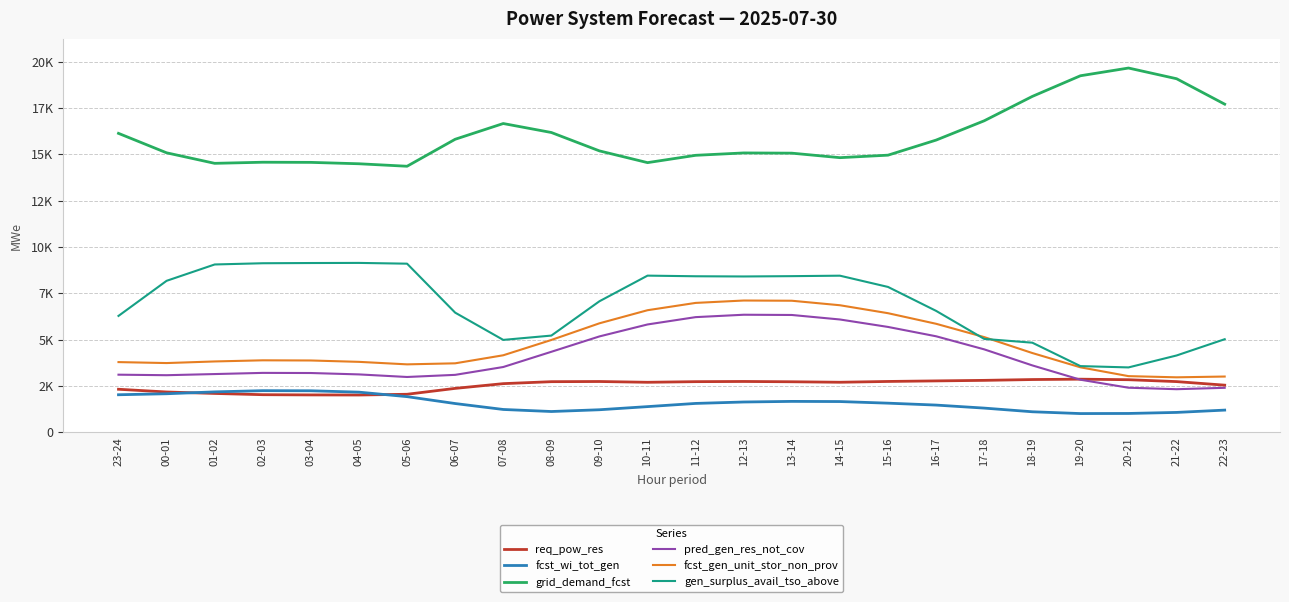

Where do gen_surplus_avail_tso_above and fcst_gen_unit_stor_non_prov first cross each other?

16-17 and 17-18